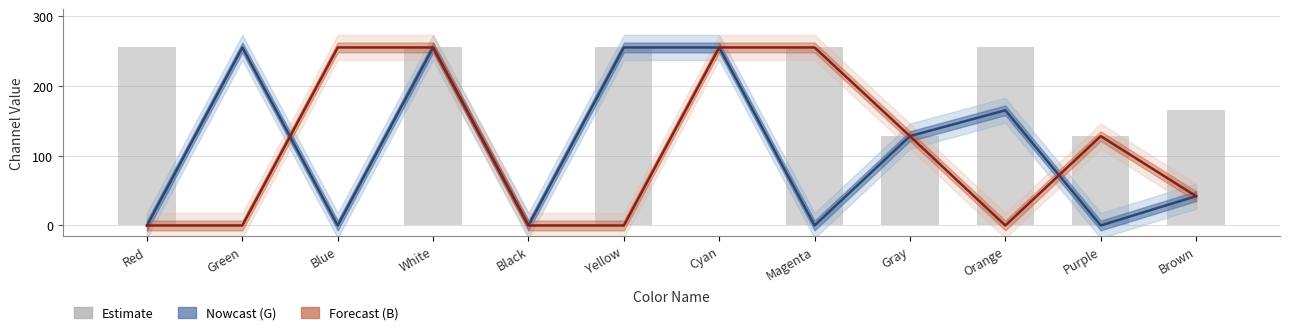

Is it true that G (Nowcast) equals 0 at Purple?

True